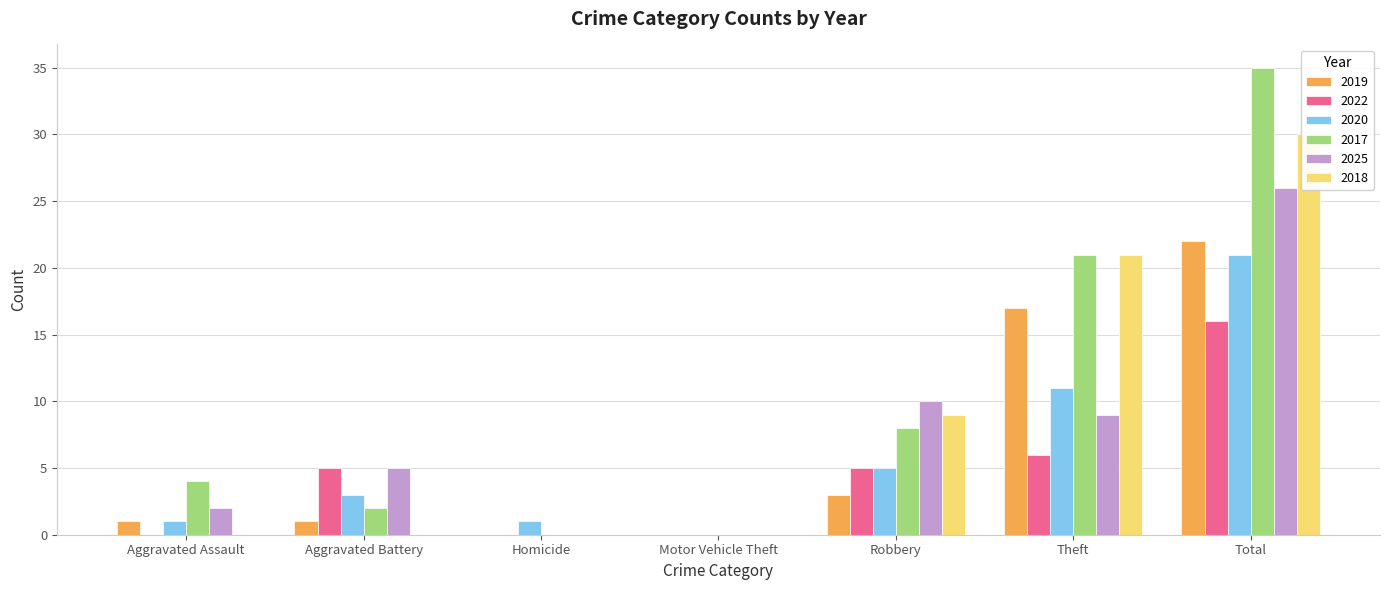

What value does the 2025 series have at Total, to the nearest 5?

25